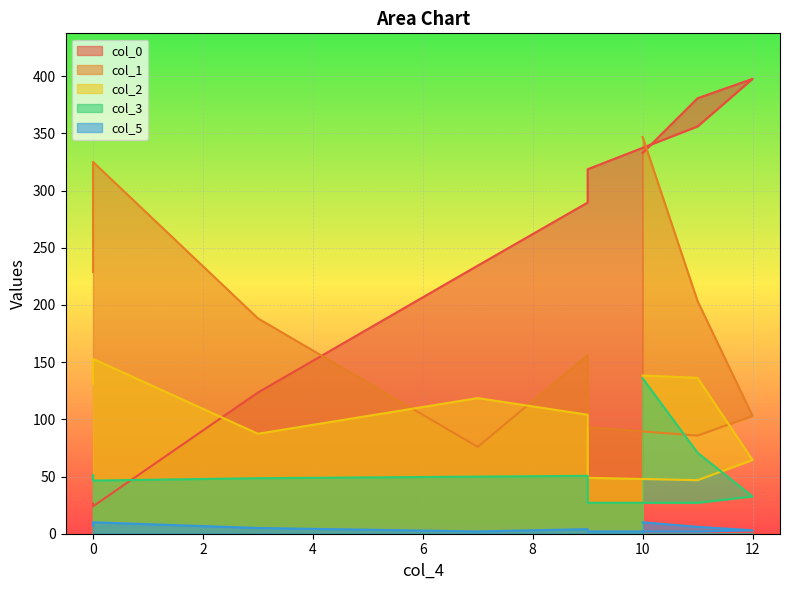

At how many categories does at least one series exceed 260?

7